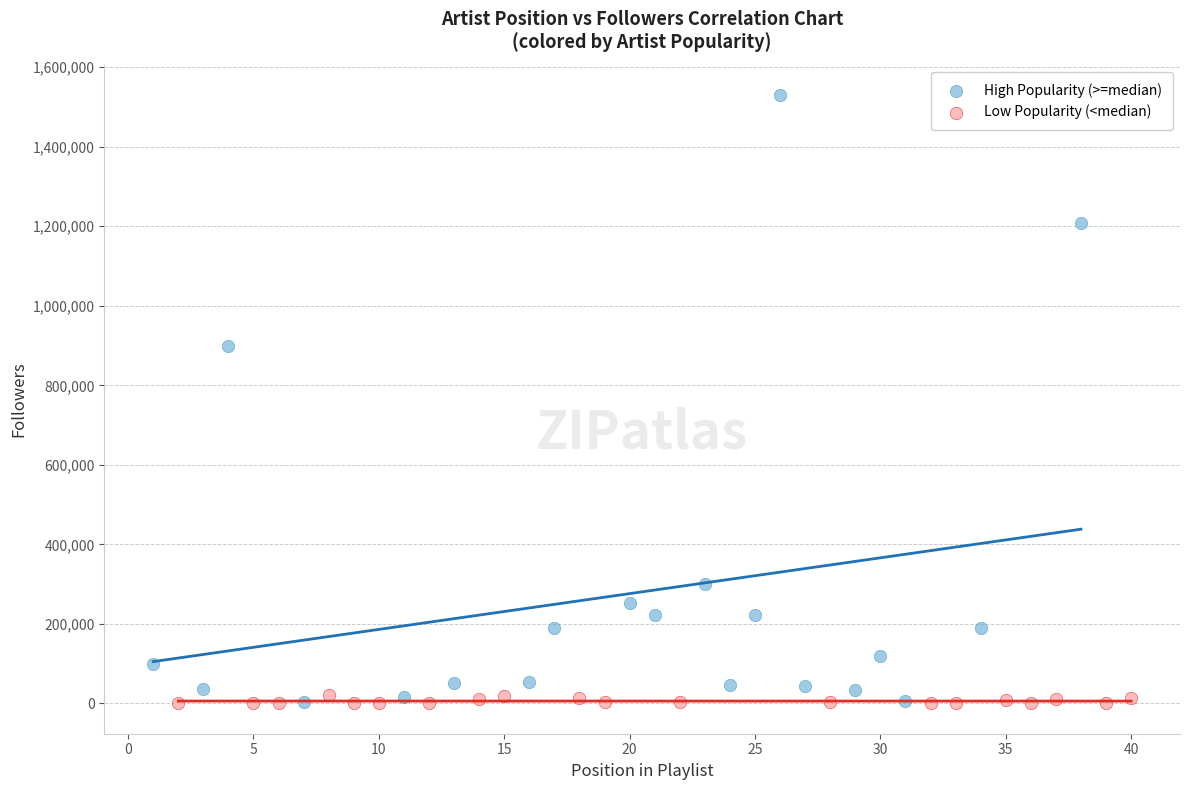

Which series has the widest spread of Y values?

High Popularity (>=median)